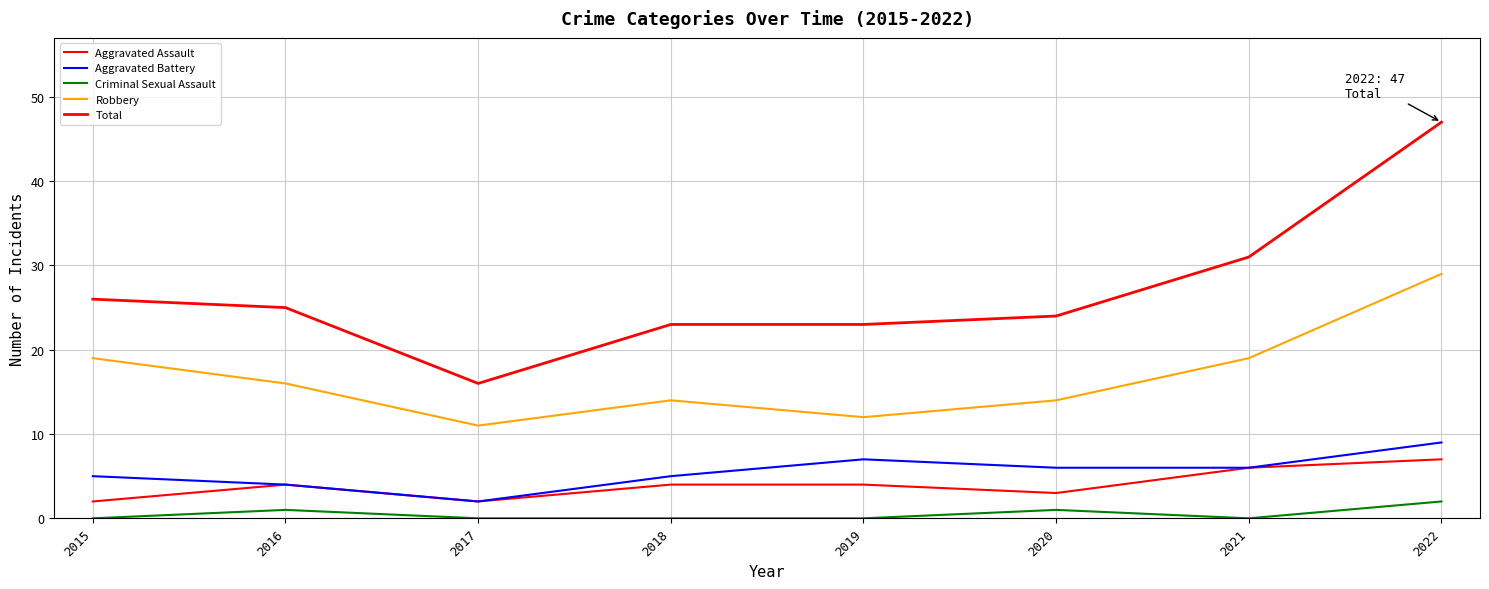

Is the value of Criminal Sexual Assault at 2017 greater than the value of Robbery at 2020?

No